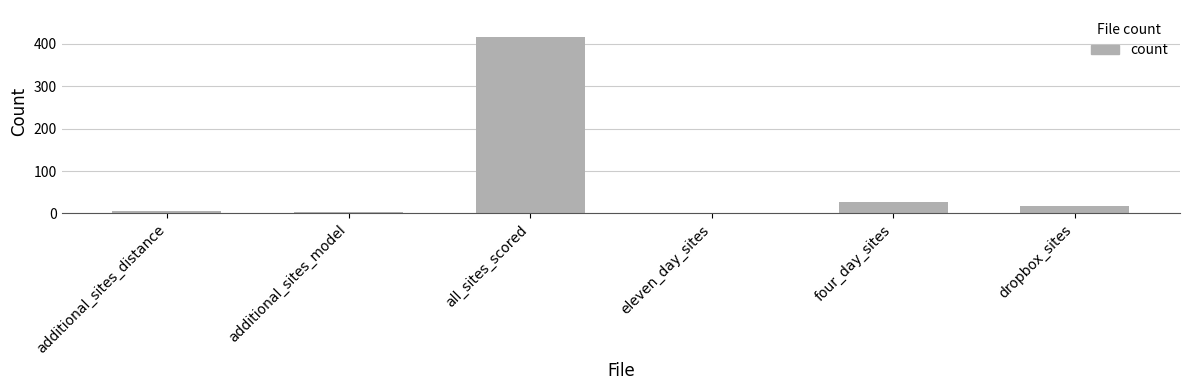

Where is the data nearest to the value 208?

four_day_sites